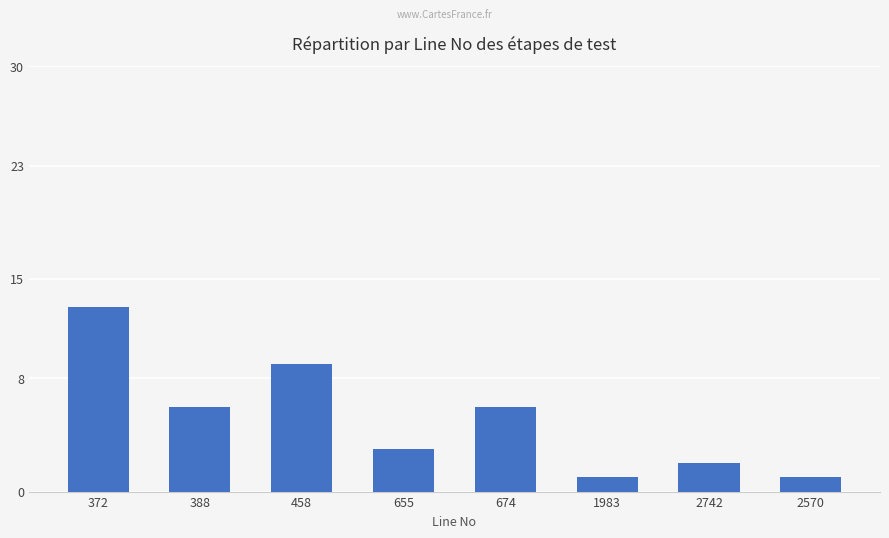

Which category has the highest value across all series?

372